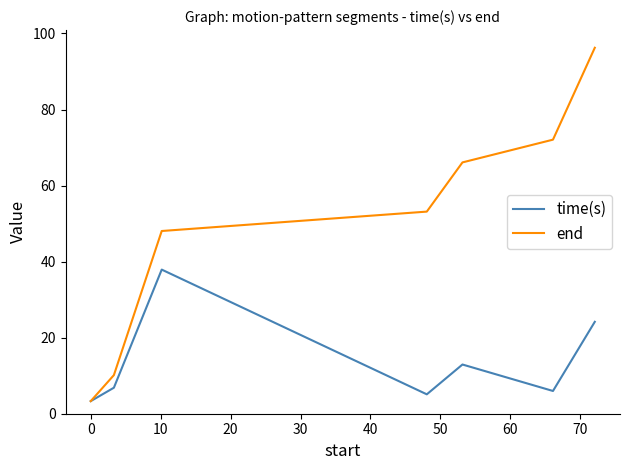

Which series has the largest range (max minus min)?

end